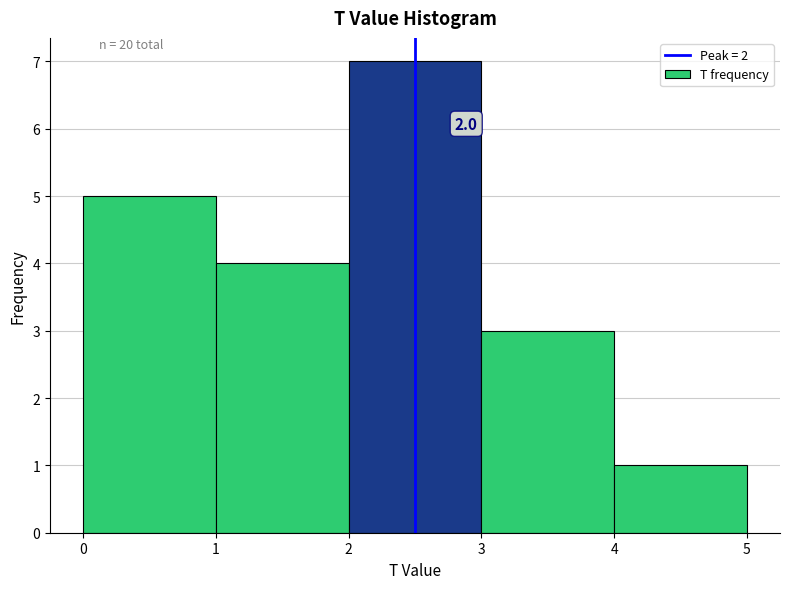

Which range on the x-axis has the tallest bar?

2 to 3